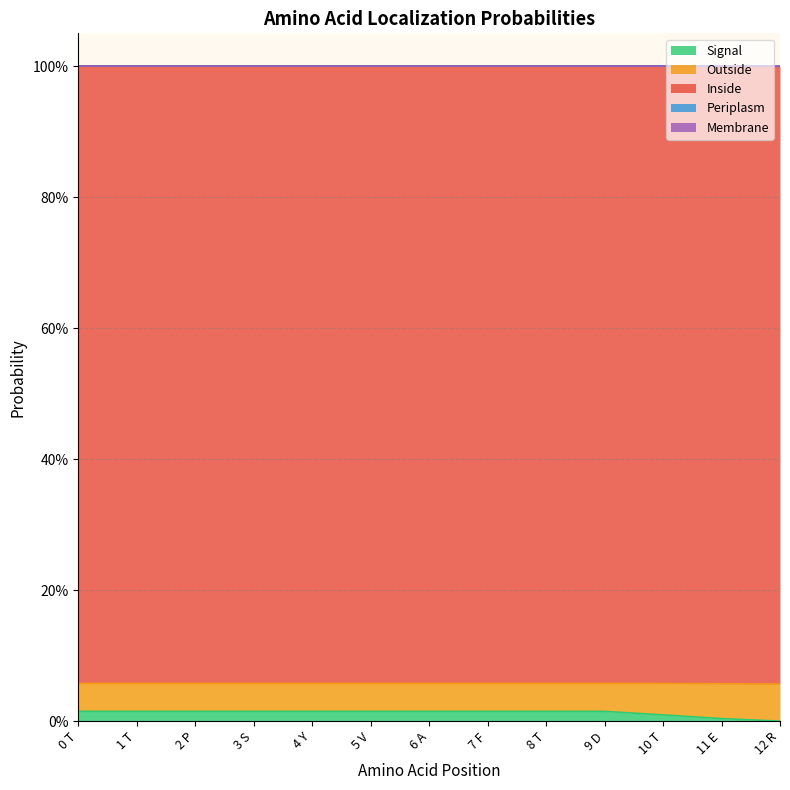

Which series ends up on top after the final intersection of Signal and Periplasm?

Periplasm